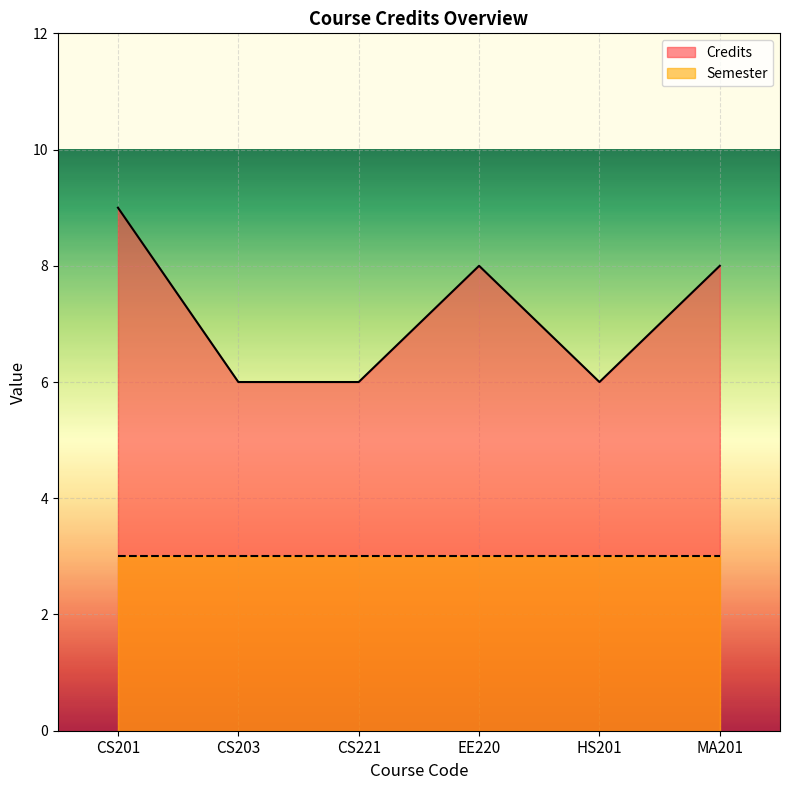

List the labels in order of value, largest first.

CS201, EE220, MA201, CS203, CS221, HS201